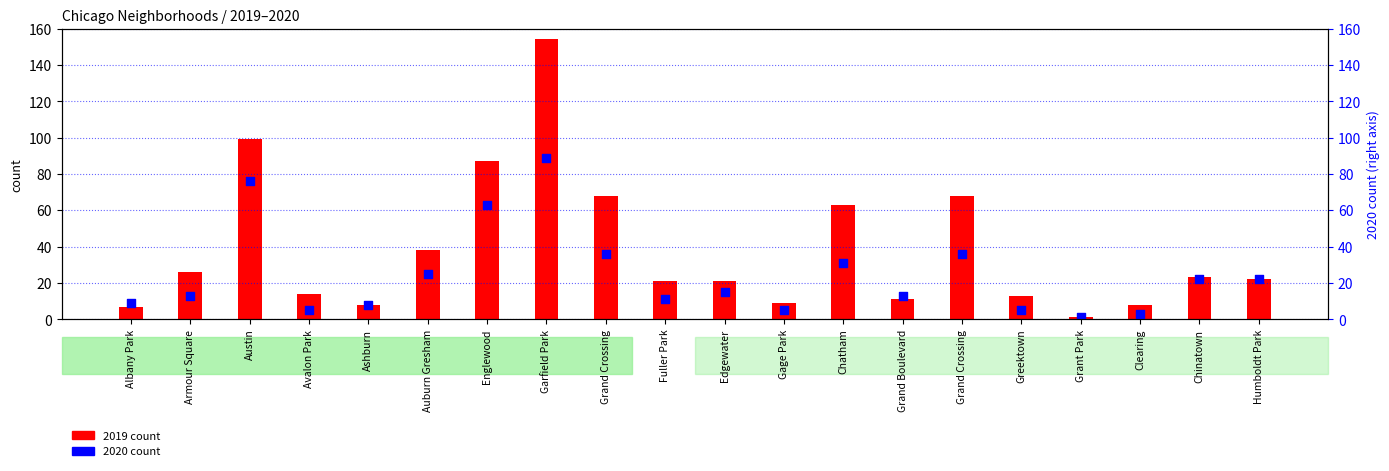

At how many categories does at least one series exceed 112?

1